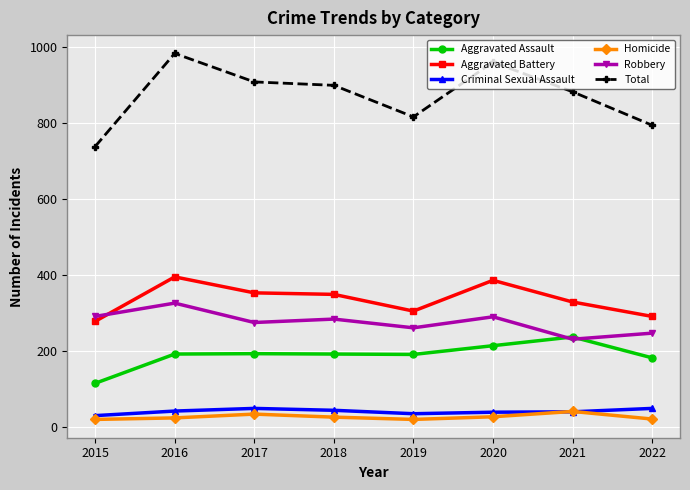

True or false: Criminal Sexual Assault and Aggravated Assault intersect in this chart.

False